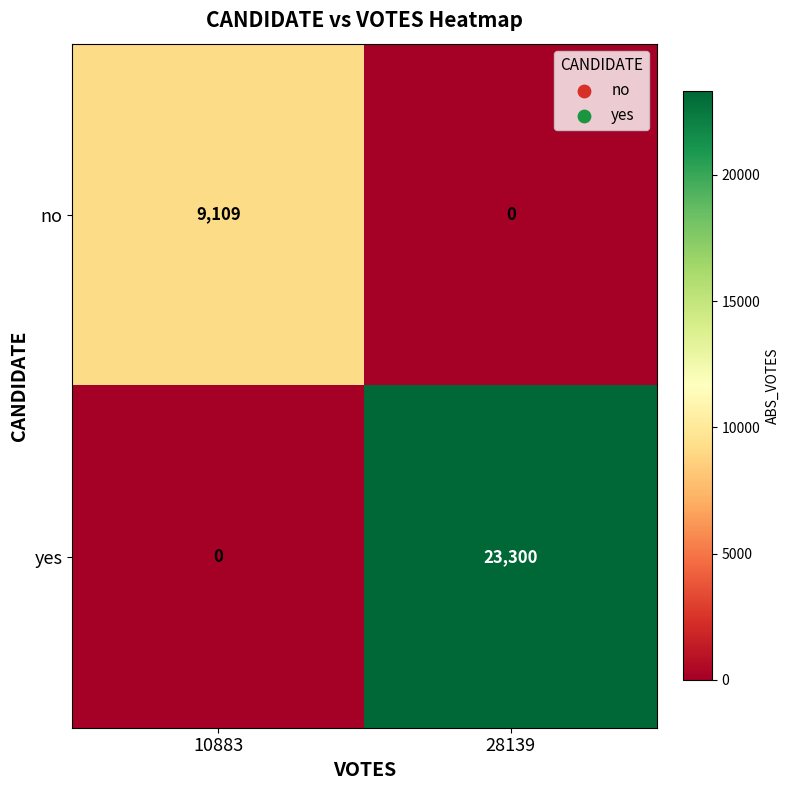

The value of no at 10883 is 9109. True or false?

True